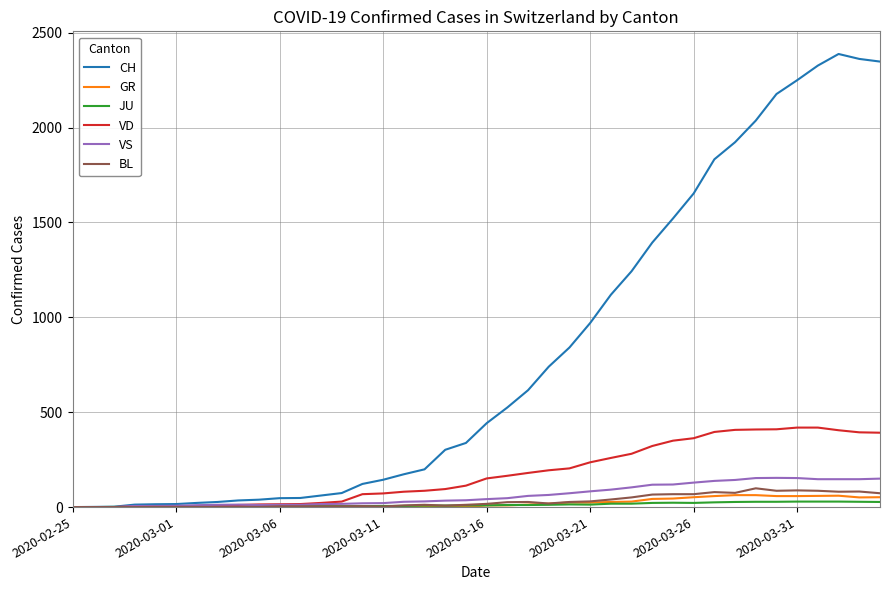

Which series has the largest range (max minus min)?

CH